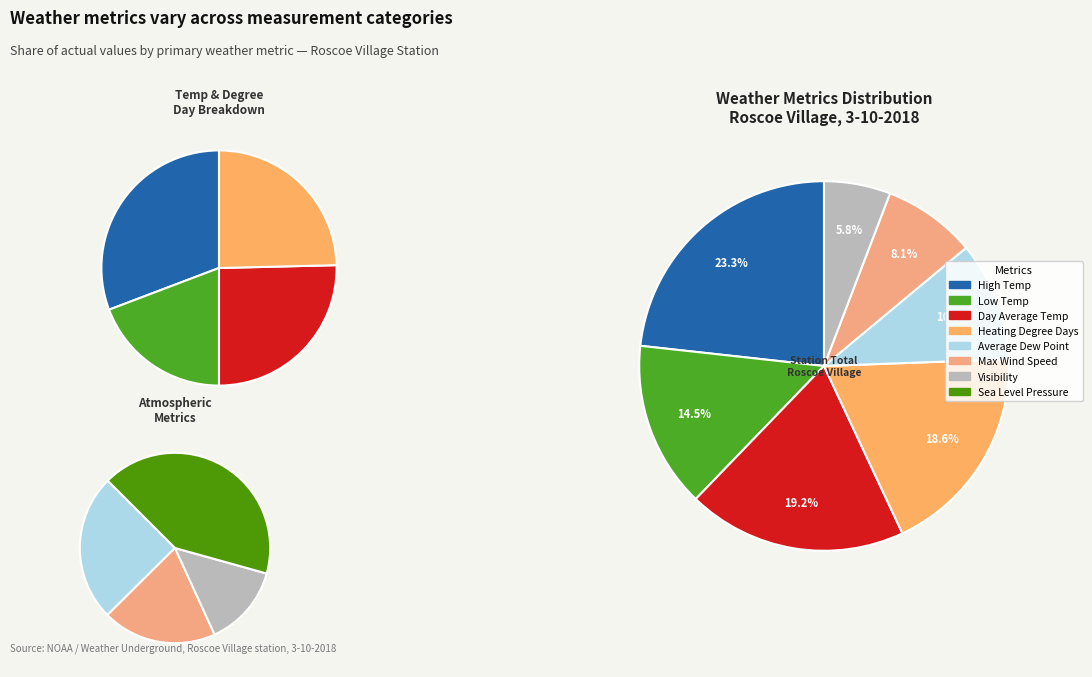

What percentage is NOT represented by Low Temp?

85.5%